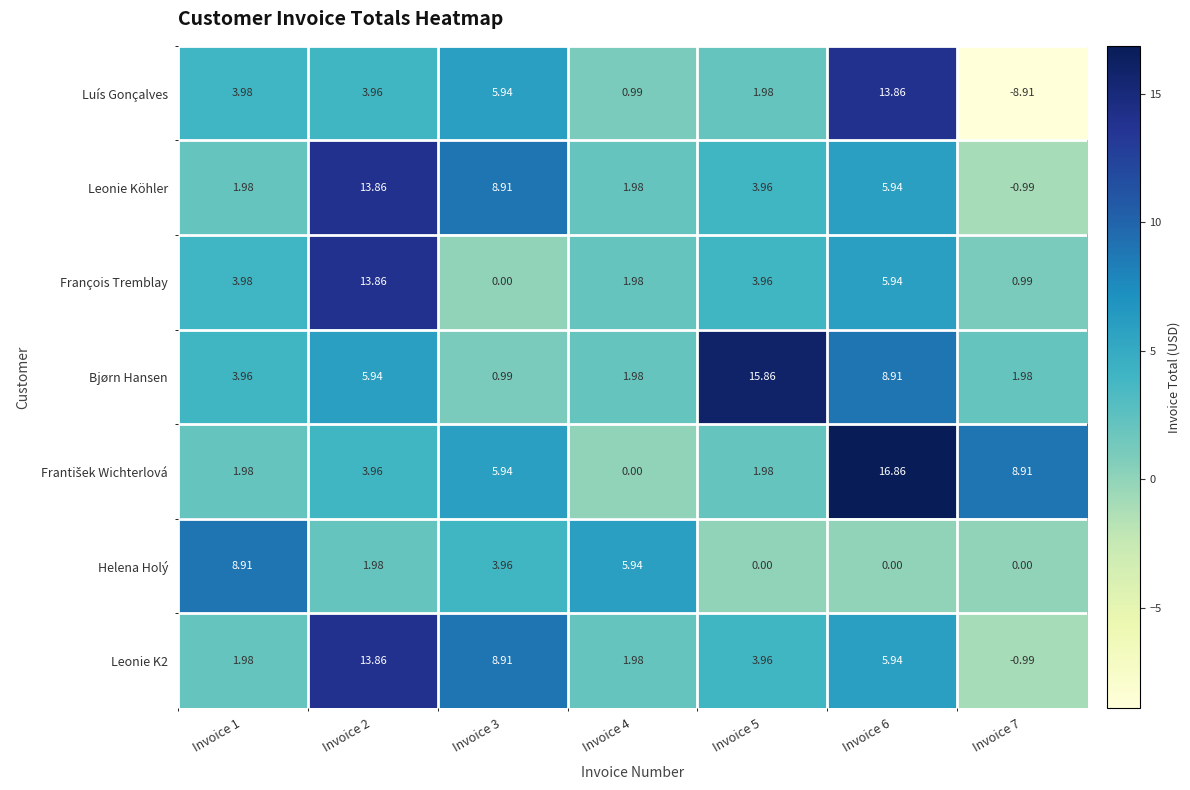

Between Invoice 2 and Invoice 3, which series saw the biggest shift?

François Tremblay